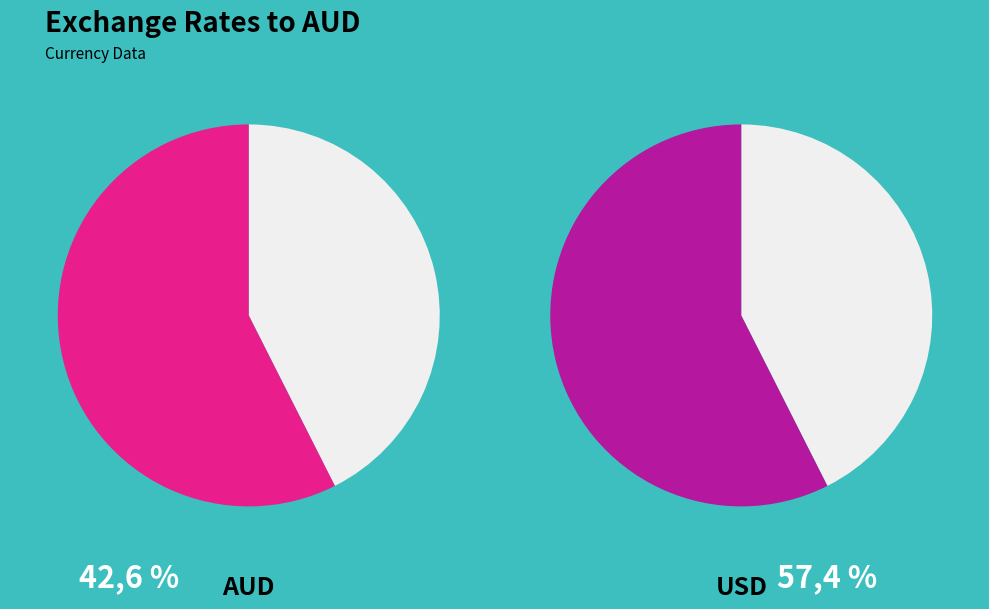

To the nearest percent, what is the difference between the USD and AUD slice percentages?

15%